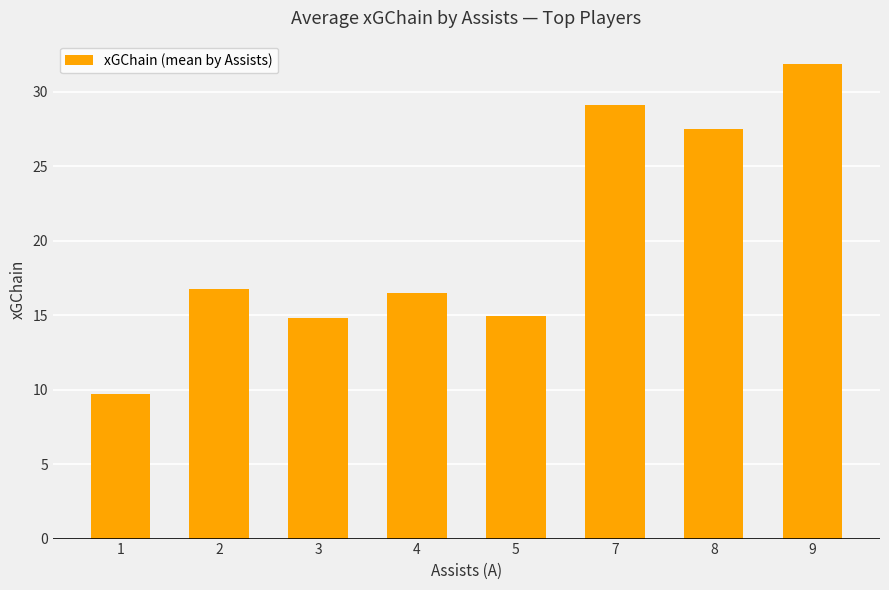

What is the sum of all values?

161.1